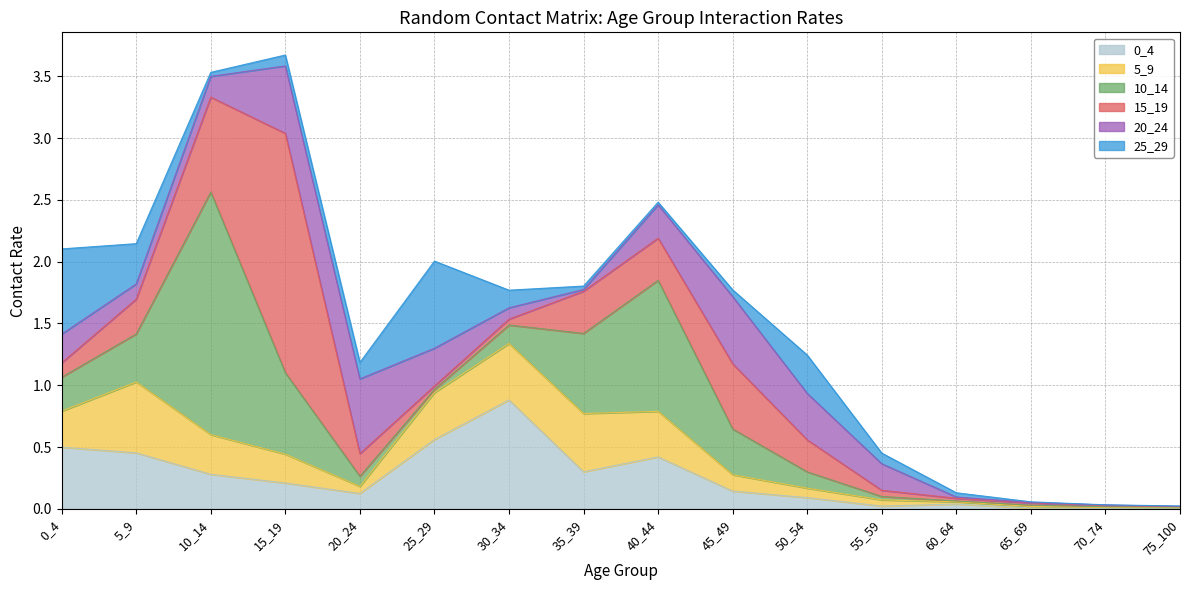

Does the chart display data point markers on the line(s)?

No